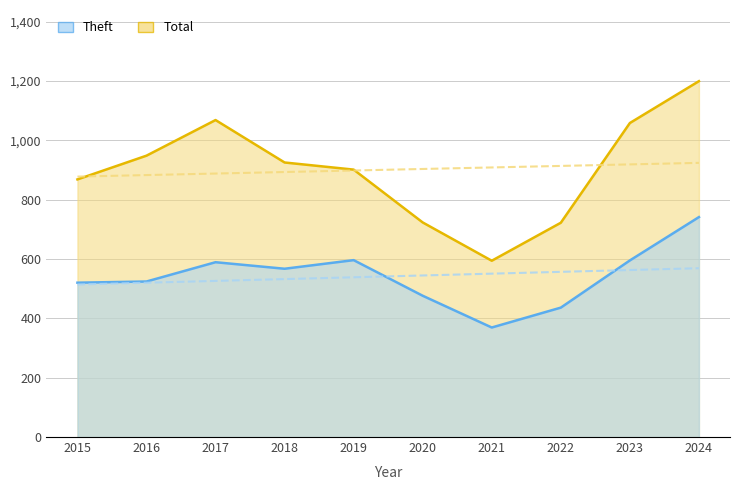

How many interior local valleys does the Total series have?

1